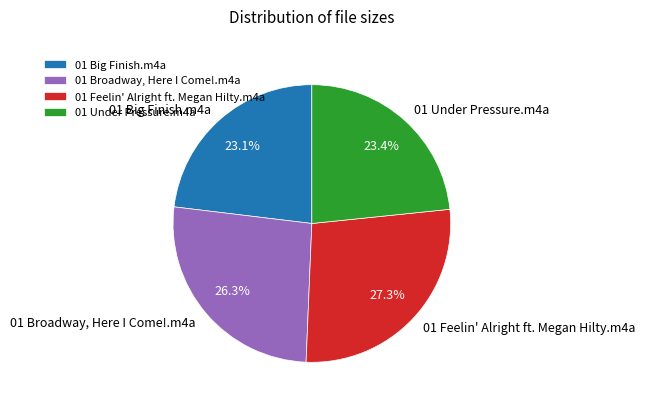

Is it true that 01 Big Finish.m4a is 23% of the pie?

True